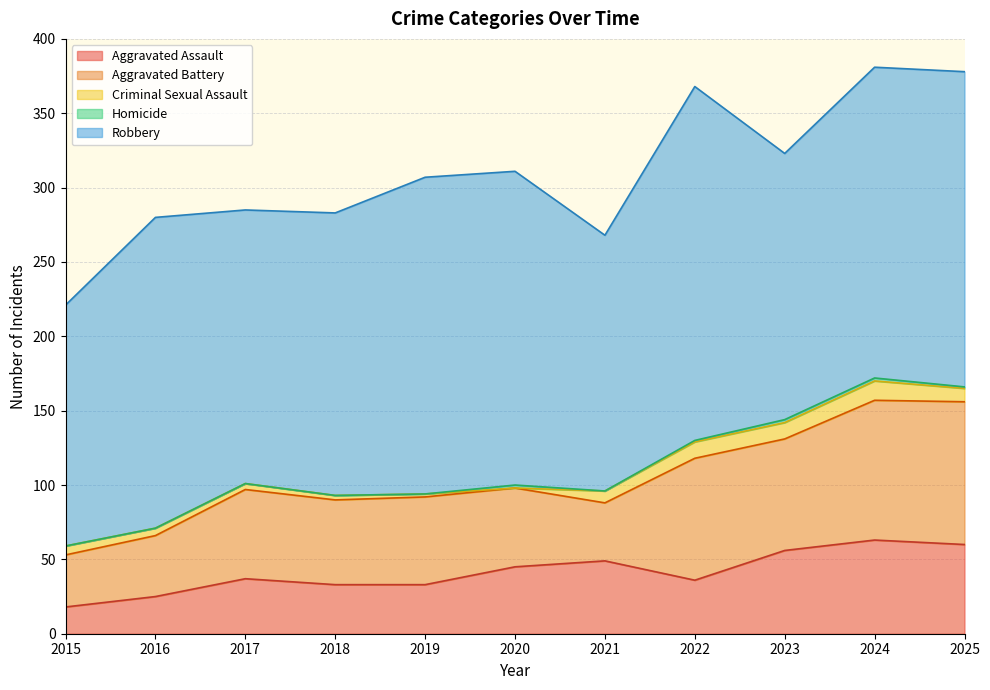

The Aggravated Battery series shows 36 at 2018. True or false?

False